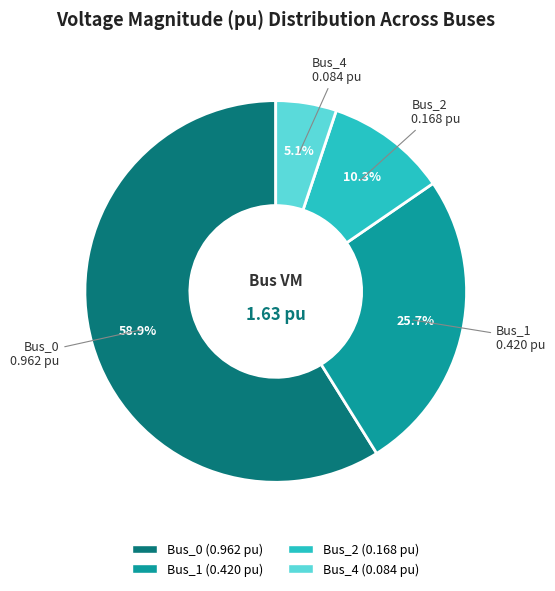

To the nearest percent, what portion does Bus_0 represent?

59%